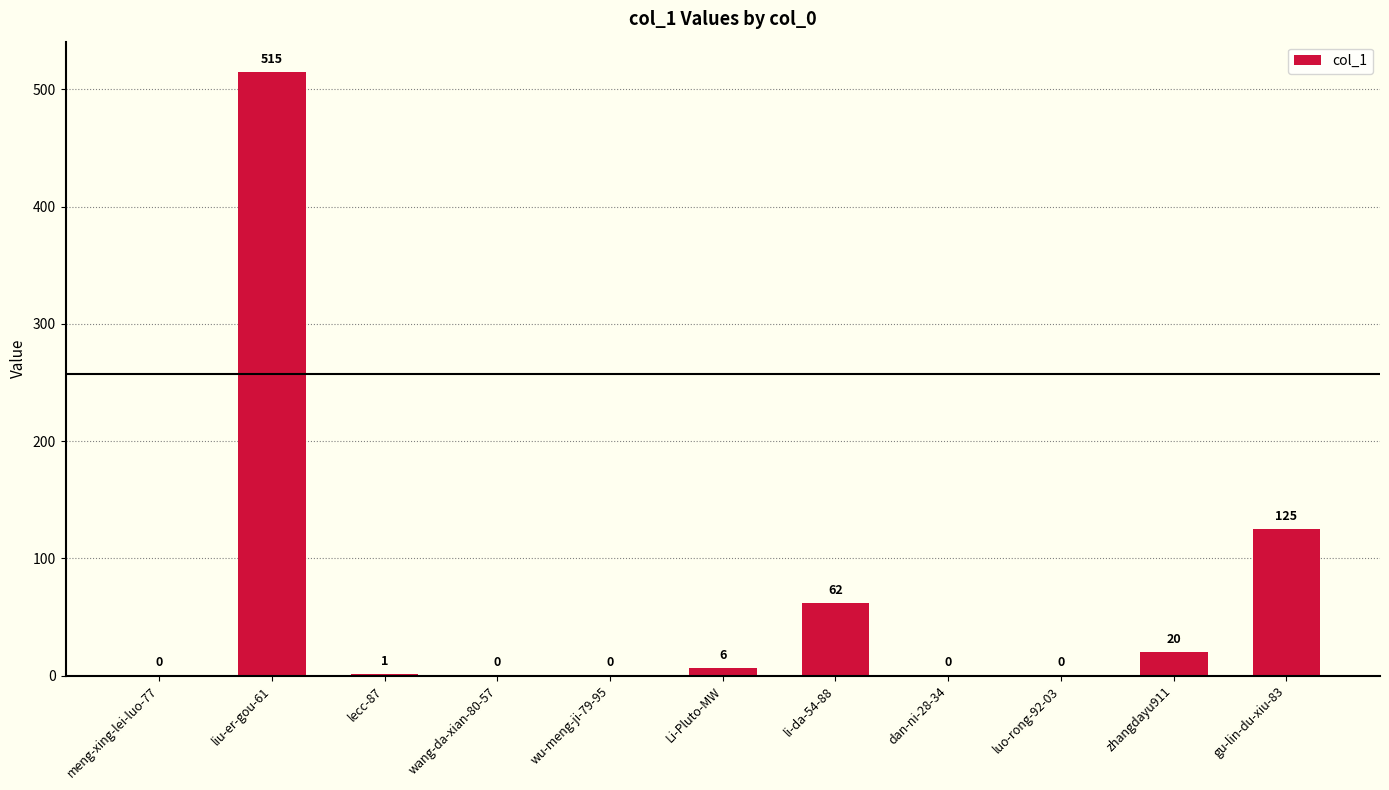

Are the bars horizontal?

No